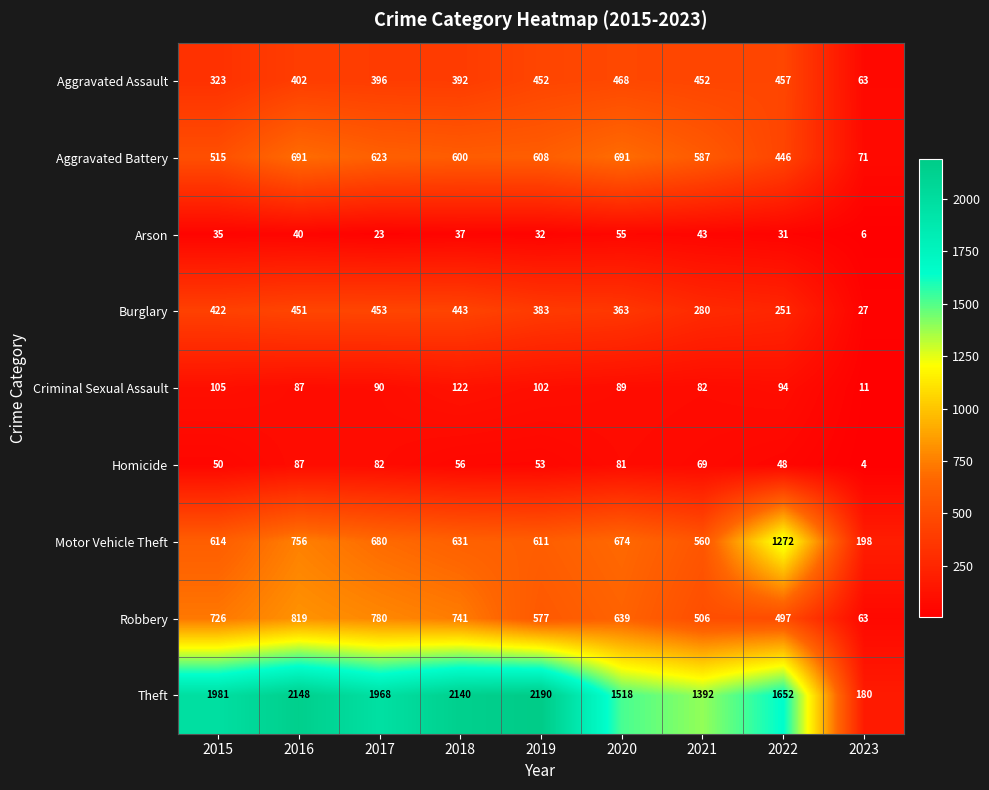

What is the sum of all Aggravated Assault values?

3405